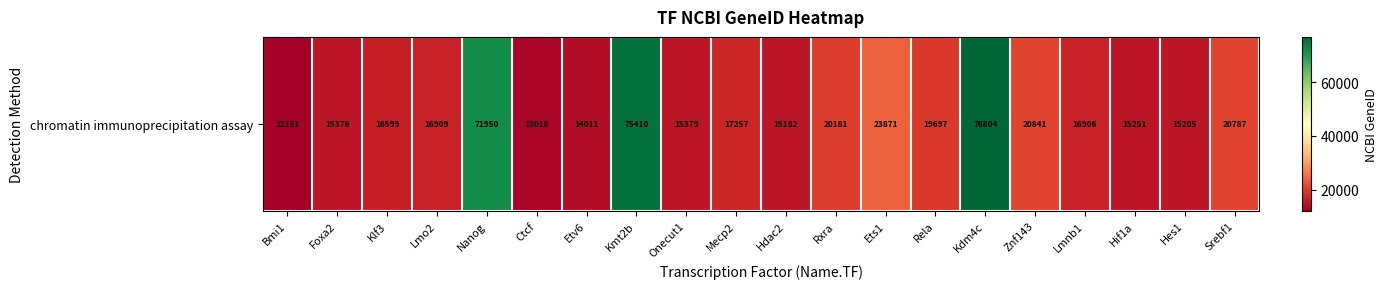

Approximately how many times larger is the value at Hes1 compared to Srebf1?

0.7